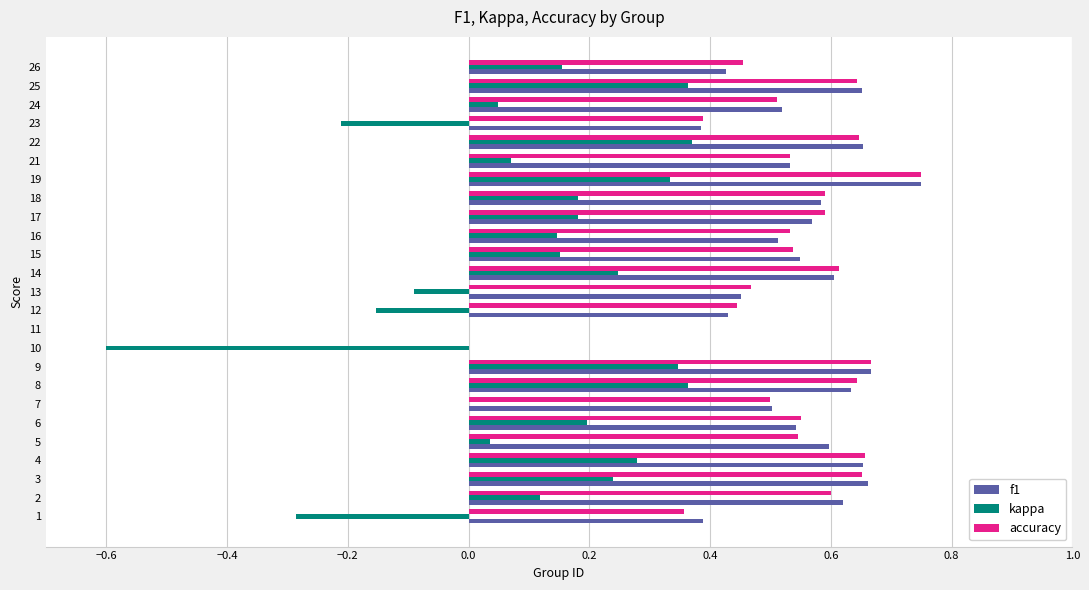

True or false: accuracy has a value of 0.7 at 12.

False